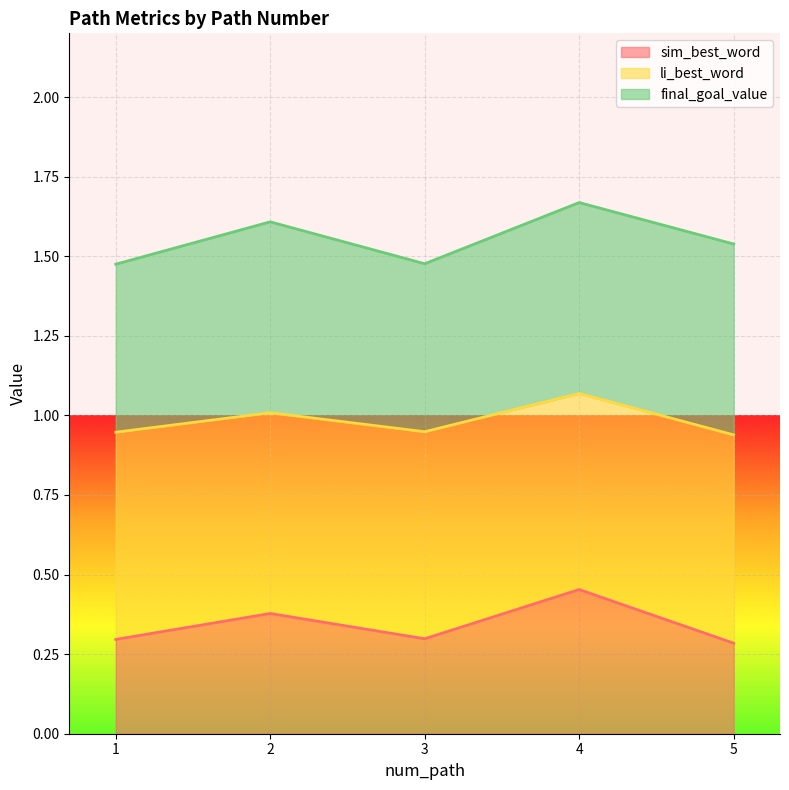

Does the chart display data point markers on the line(s)?

No